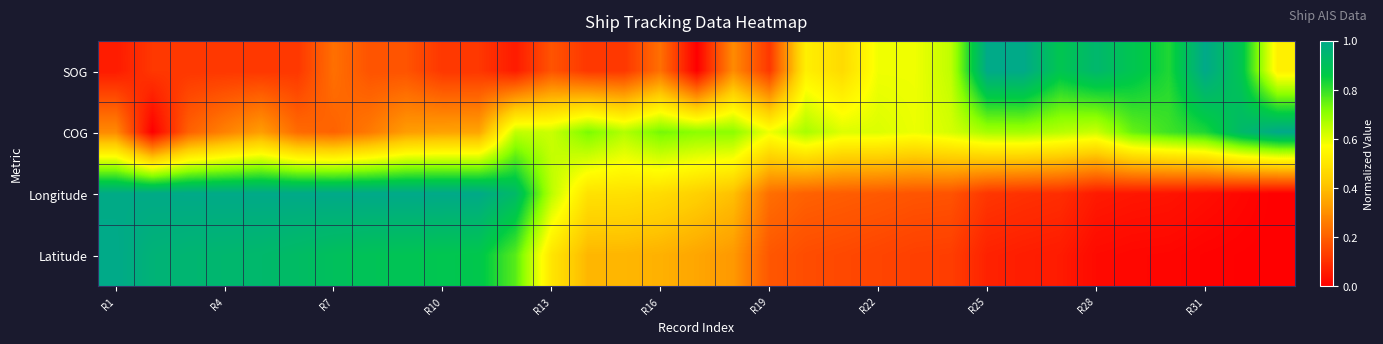

Reading left to right, extract all data points from this chart.

SOG: 0.1	0.1	0.1	0.1	0.1	0.1	0.2	0.2	0.2	0.1	0.1	0.1	0.2	0.1	0.1	0.2	0.0	0.3	0.1	0.5	0.5	0.6	0.6	0.6	1.0	1.0	0.9	0.9	0.9	0.8	1.0	0.9	0.5
COG: 0.3	0.0	0.2	0.3	0.3	0.2	0.2	0.3	0.3	0.3	0.3	0.6	0.6	0.7	0.7	0.7	0.7	0.7	0.6	0.7	0.6	0.6	0.6	0.6	0.7	0.7	0.7	0.6	0.7	0.8	0.8	0.9	1.0
Longitude: 1.0	1.0	1.0	1.0	1.0	1.0	1.0	1.0	1.0	1.0	1.0	0.9	0.7	0.5	0.5	0.5	0.4	0.4	0.2	0.2	0.2	0.2	0.2	0.2	0.1	0.1	0.1	0.1	0.0	0.0	0.0	0.0	0.0
Latitude: 1.0	1.0	1.0	0.9	0.9	0.9	0.9	0.9	0.9	0.9	0.9	0.8	0.5	0.4	0.4	0.4	0.3	0.3	0.2	0.2	0.2	0.1	0.1	0.1	0.1	0.1	0.1	0.0	0.0	0.0	0.0	0.0	0.0